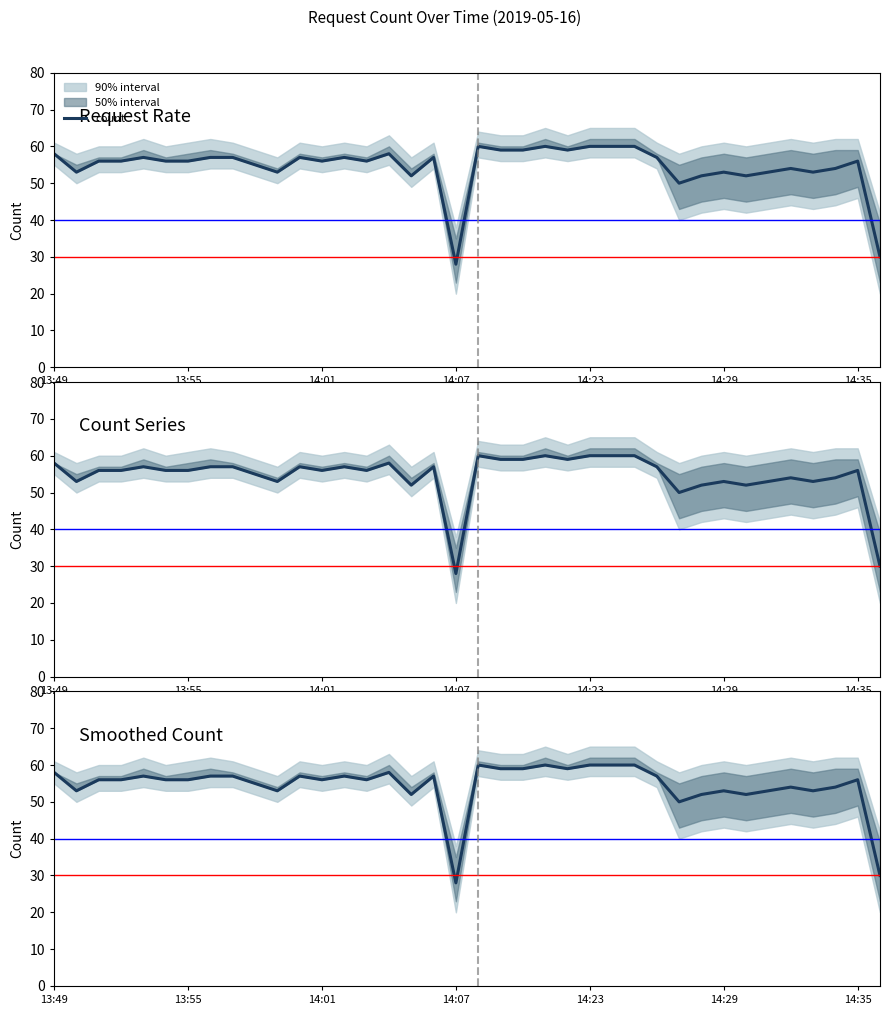

How many values exceed 56?

17